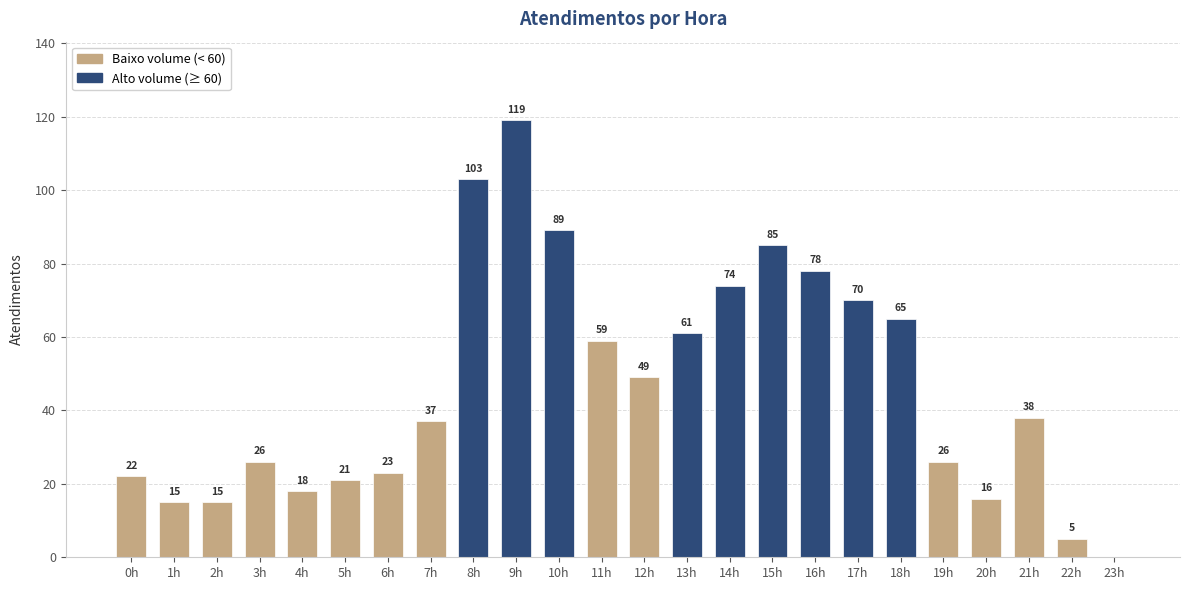

Between 1h and 12h, which is larger?

12h